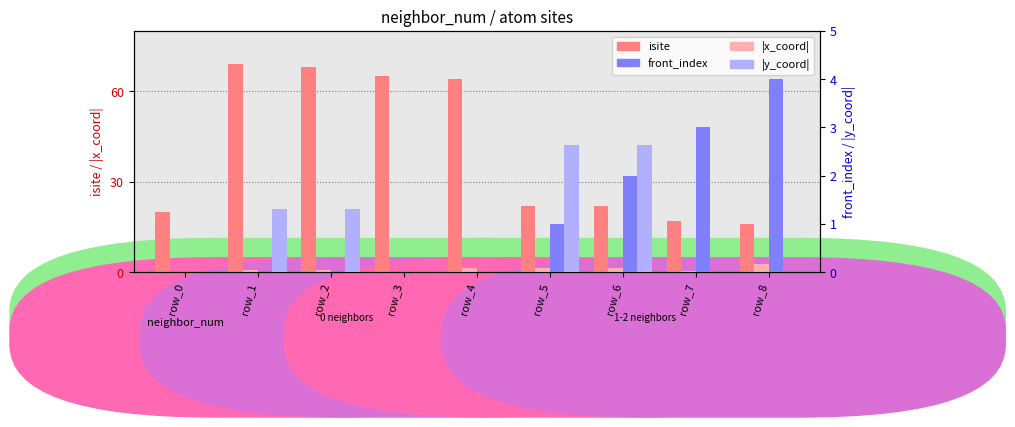

At how many categories does at least one series exceed 43?

4